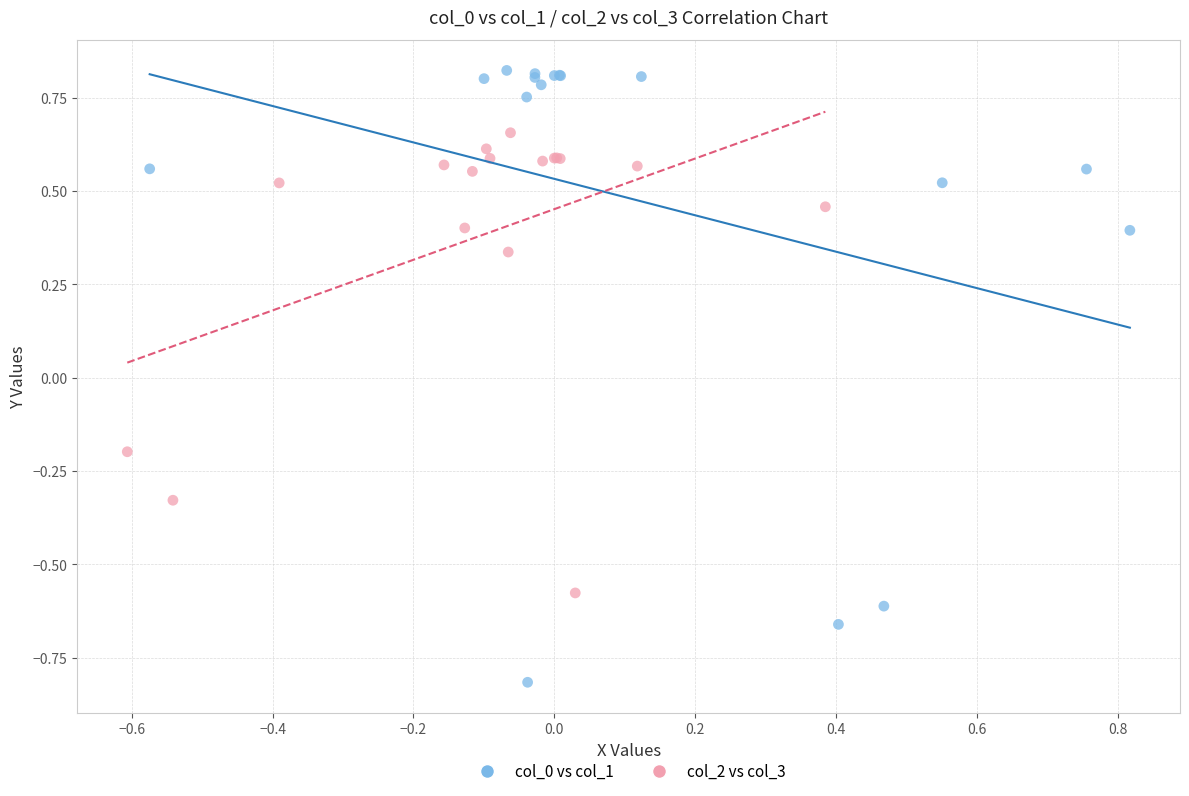

Which series contains the highest Y value?

col_0 vs col_1